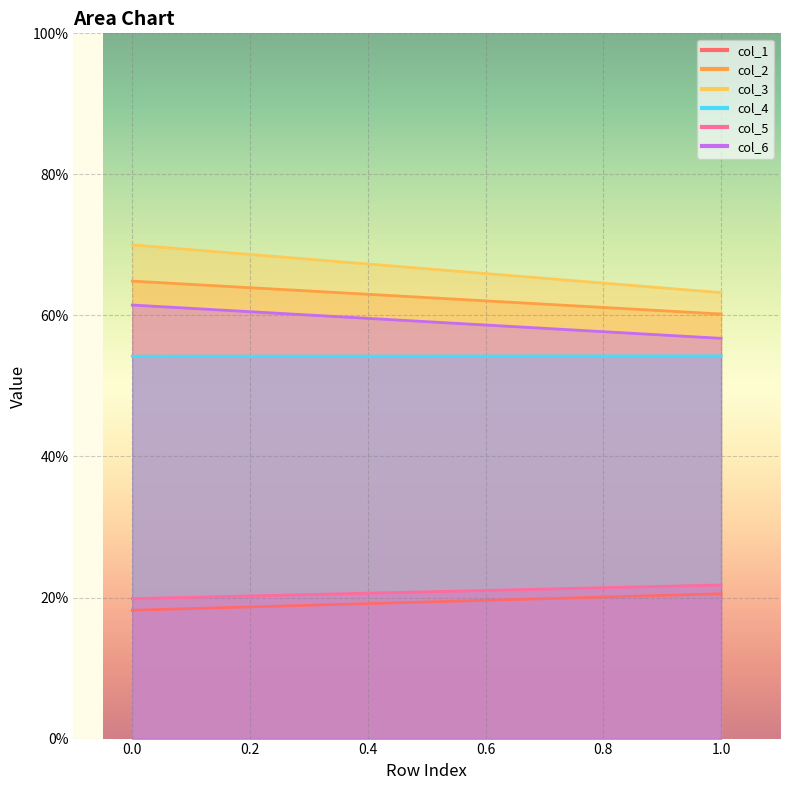

Between 0 and 1, which is larger?

1